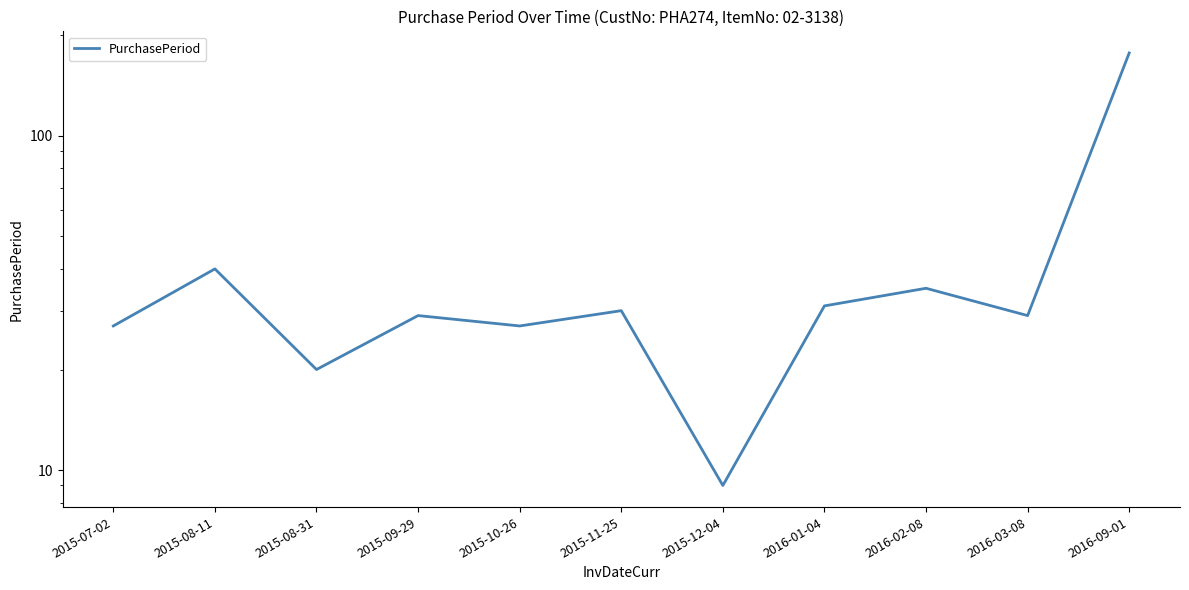

What is the average value?

41